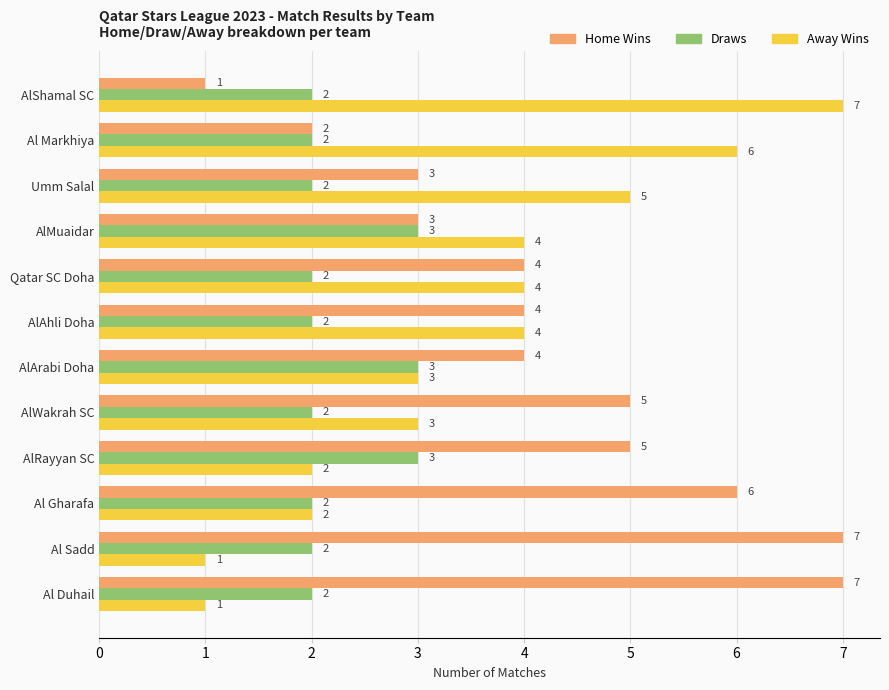

What is the average value of the Home Wins series?

4